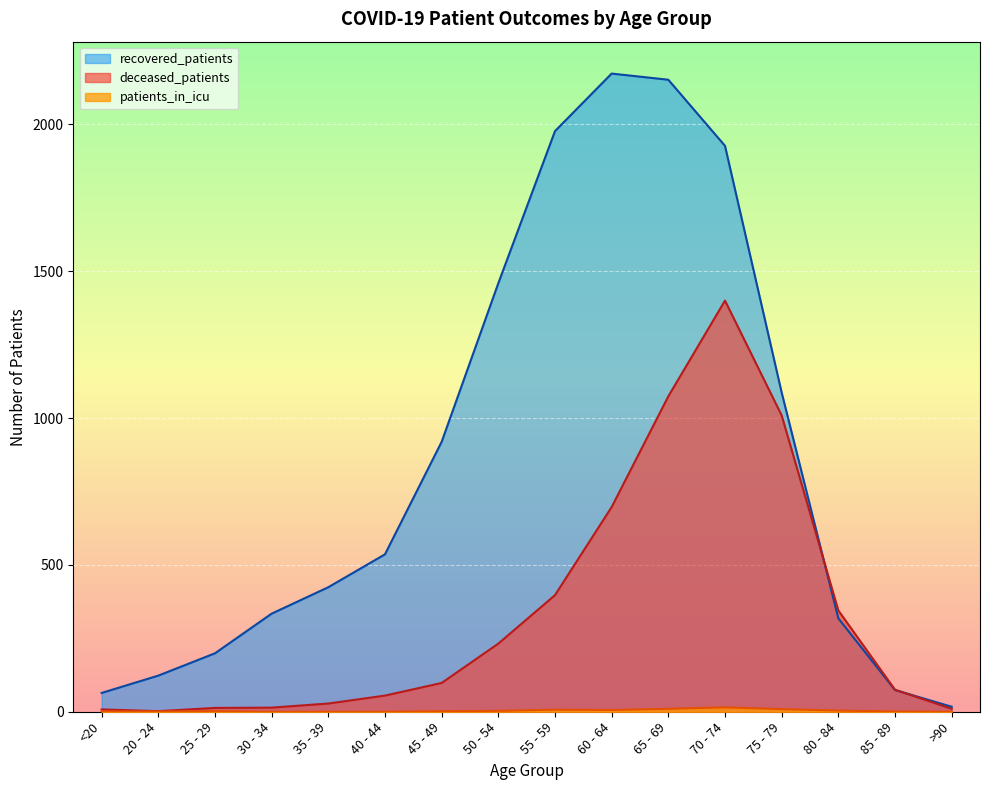

Count the number of data series in this chart.

3